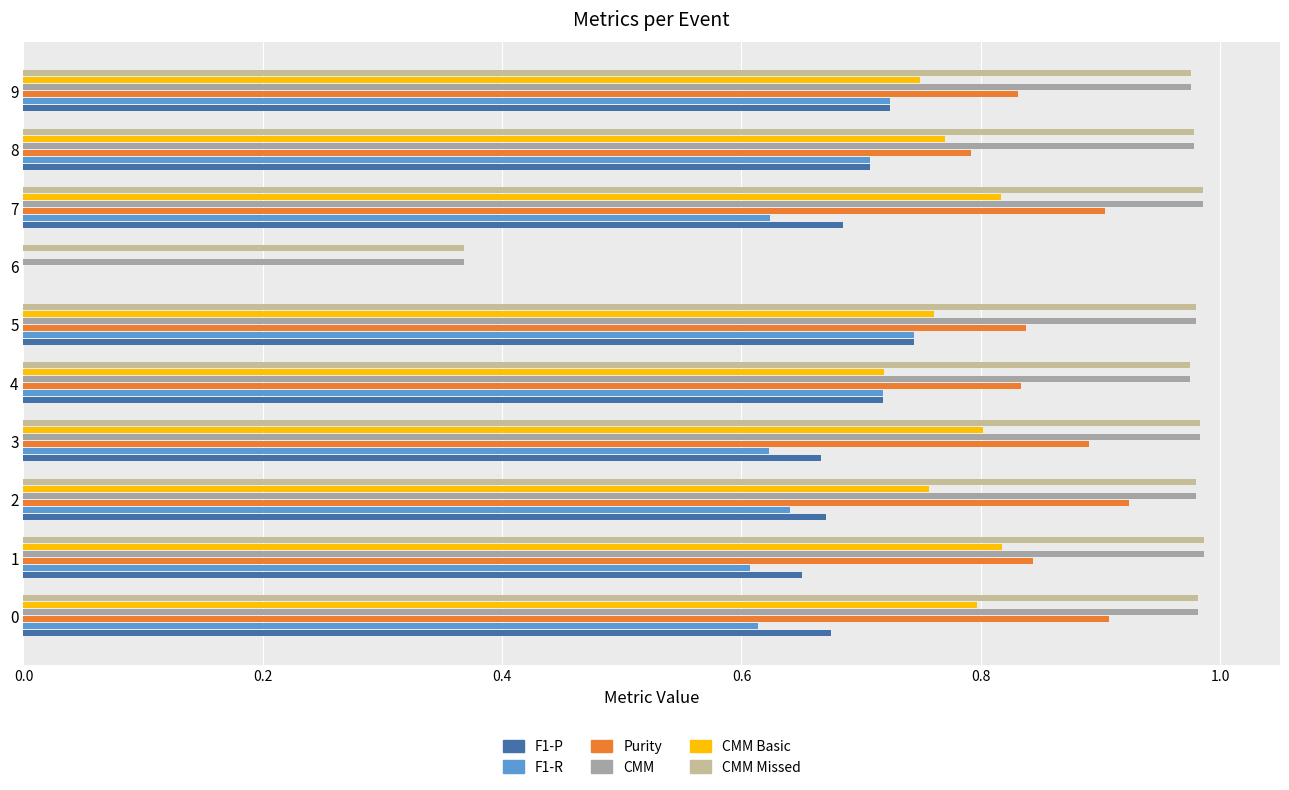

Is it true that F1-P equals 0.7 at 0?

True